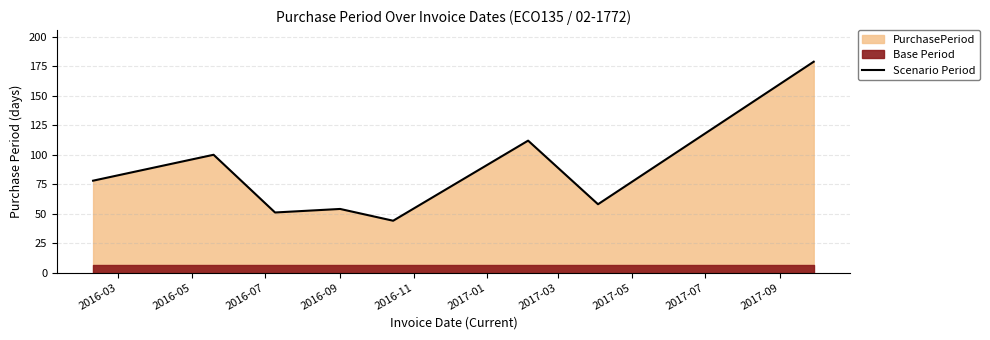

Rank the categories by value from lowest to highest.

2016-11, 2016-07, 2016-09, 2017-03, 2016-03, 2016-05, 2017-01, 2017-05